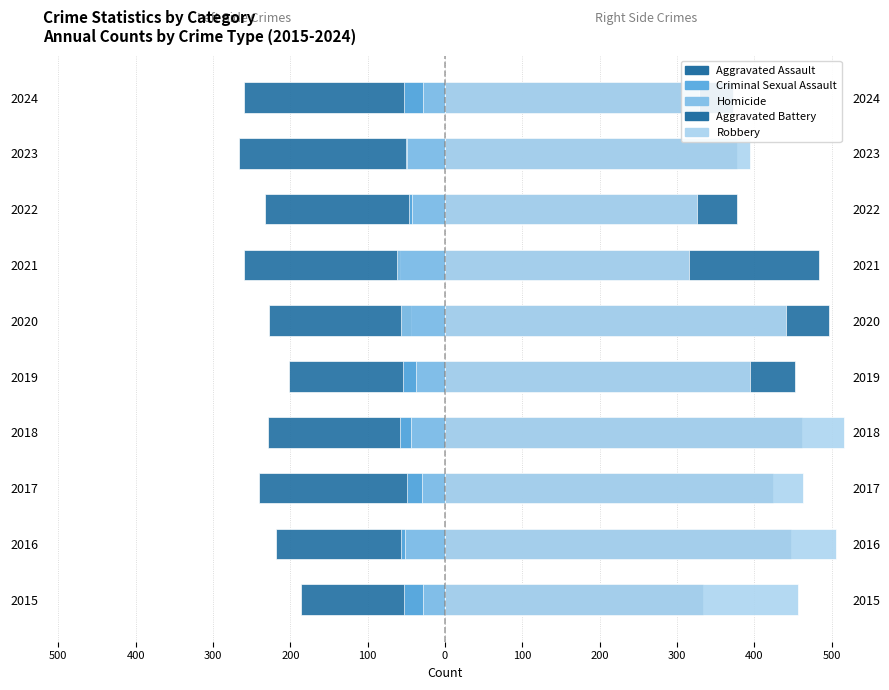

How many values in the Robbery series are below 441?

5